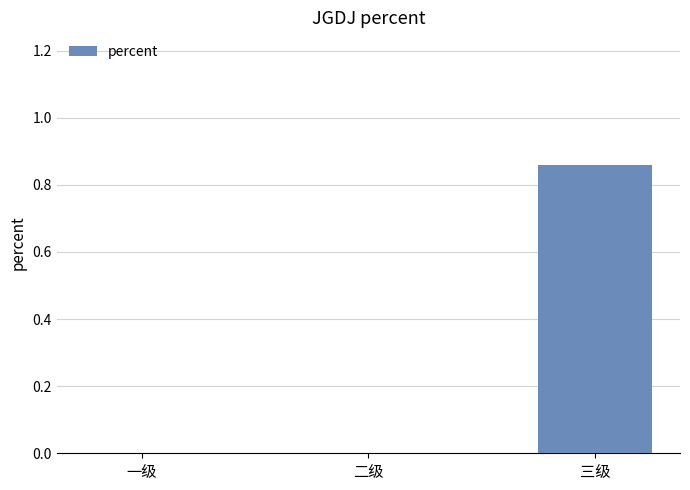

Which category has the highest value across all series?

三级